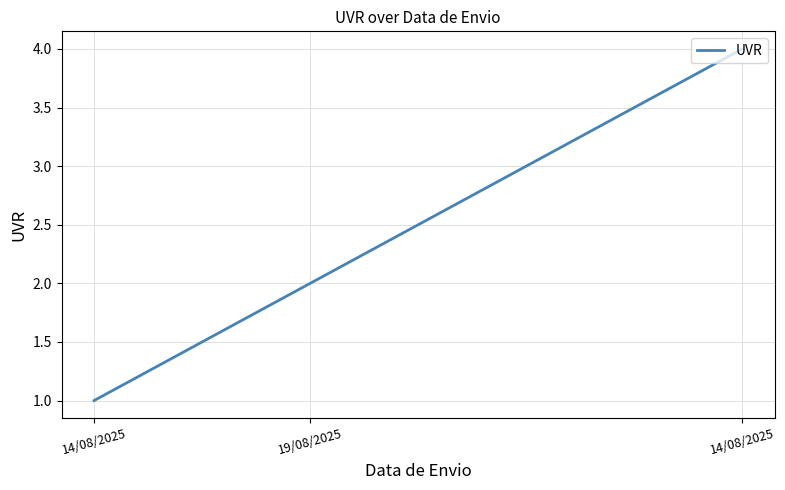

What is the difference between the values at 14/08/2025 and 19/08/2025?

1